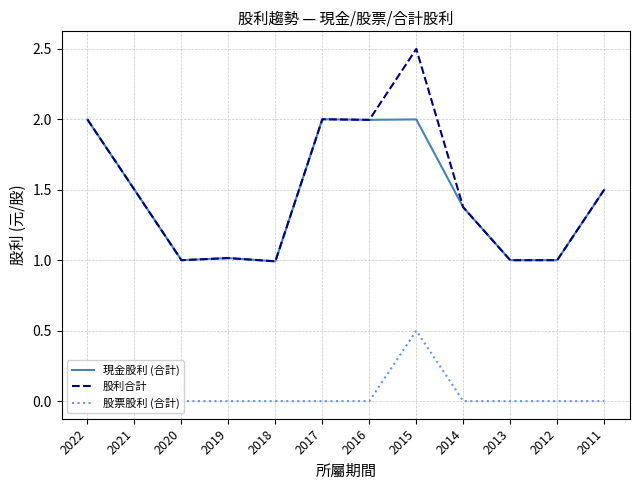

At how many categories does at least one series exceed 0?

12